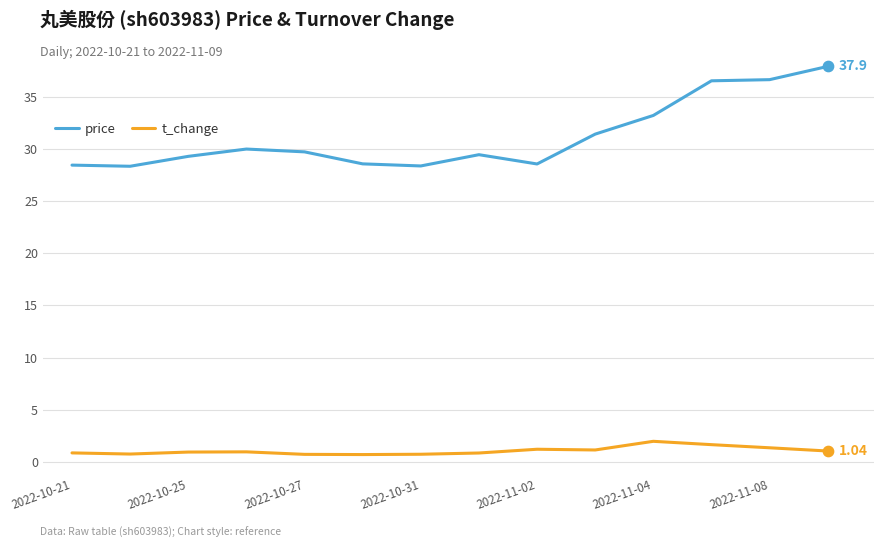

Which series has the largest total across all categories?

price